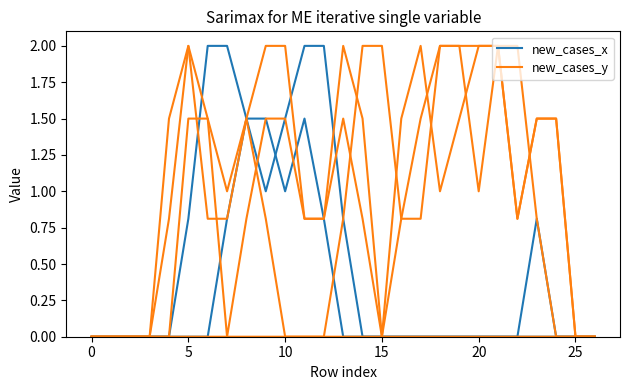

Between 16 and 20, which is larger?

16